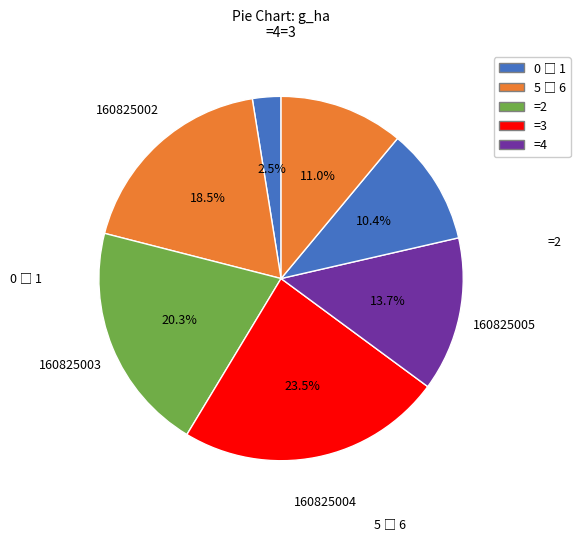

How many segments does this pie chart have?

7